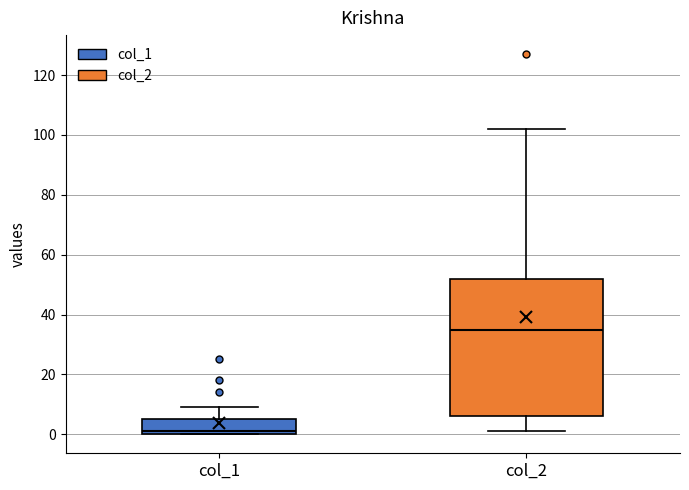

Which box's median line is the lowest?

col_1